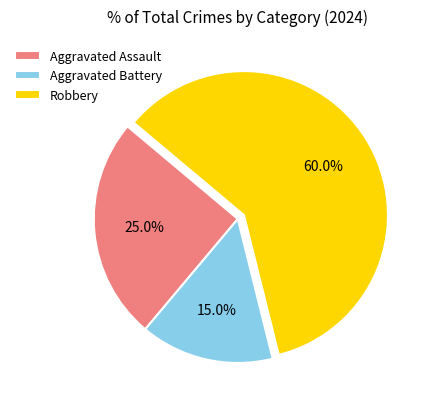

To the nearest percent, what is the difference between the Aggravated Assault and Aggravated Battery slice percentages?

10%